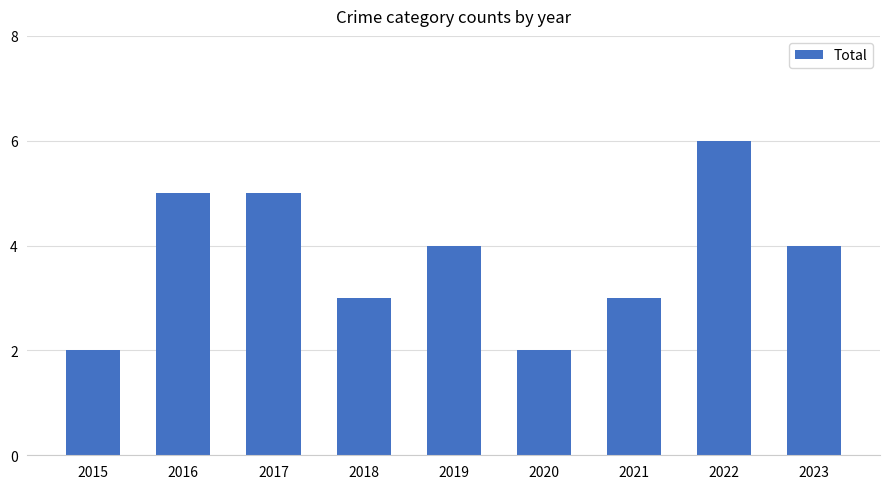

How many values are below 4?

4